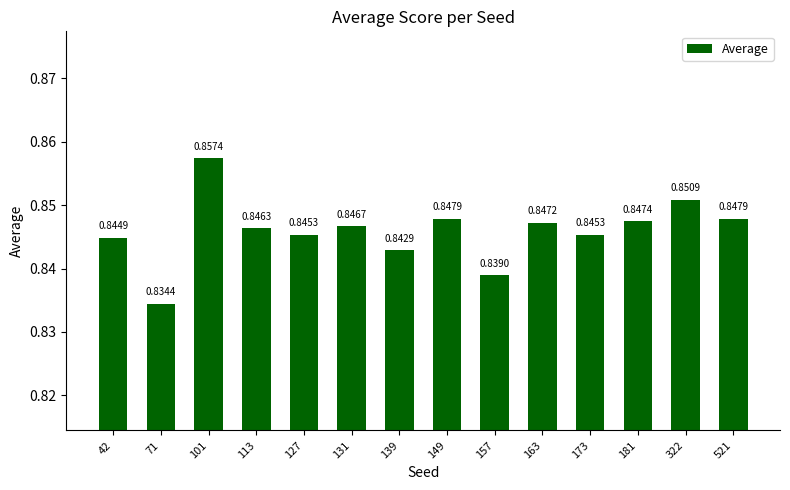

Count the values in the range 0 to 1.

14